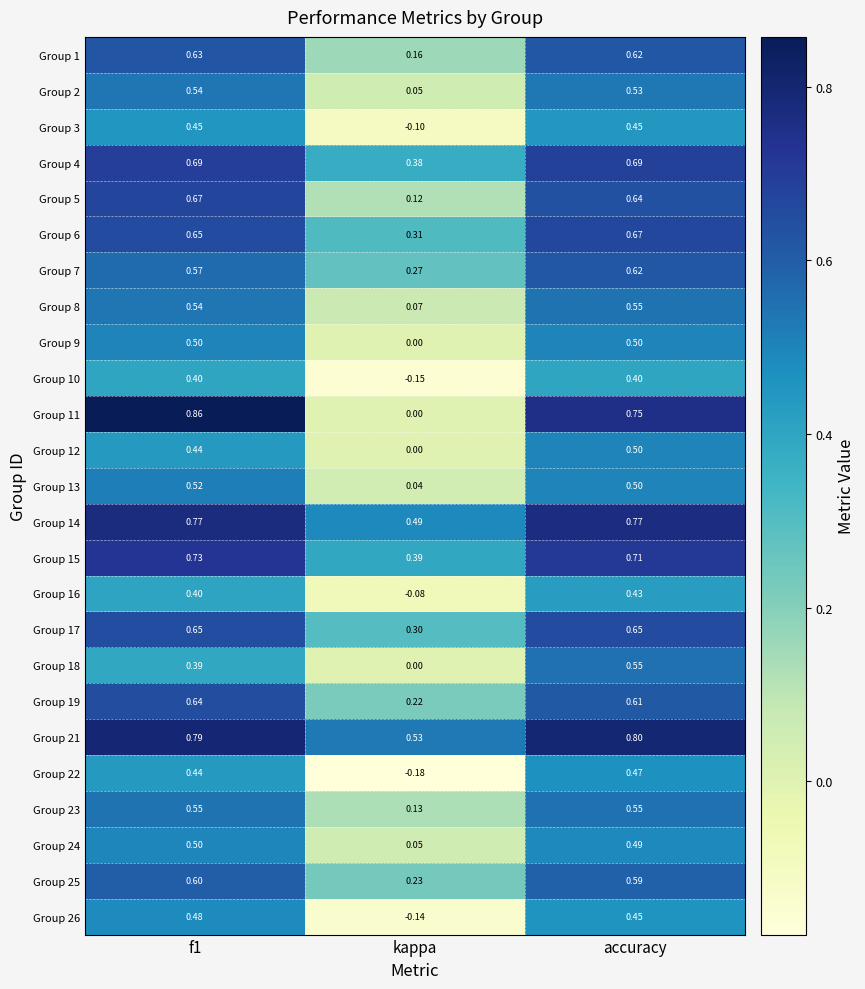

Is the value of Group 6 at kappa greater than the value of Group 9 at accuracy?

No